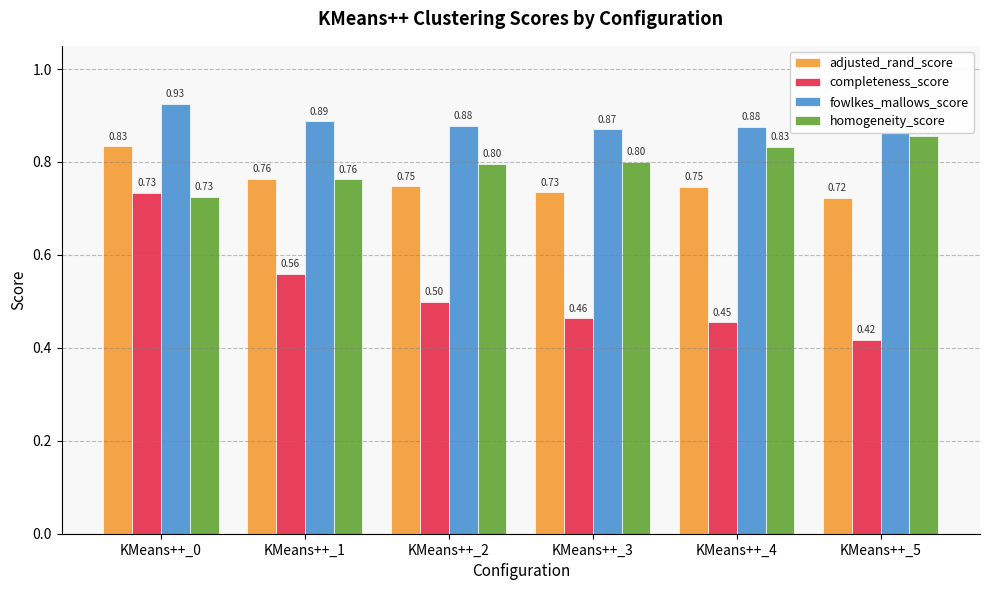

How many adjusted_rand_score values are between 0 and 1?

6